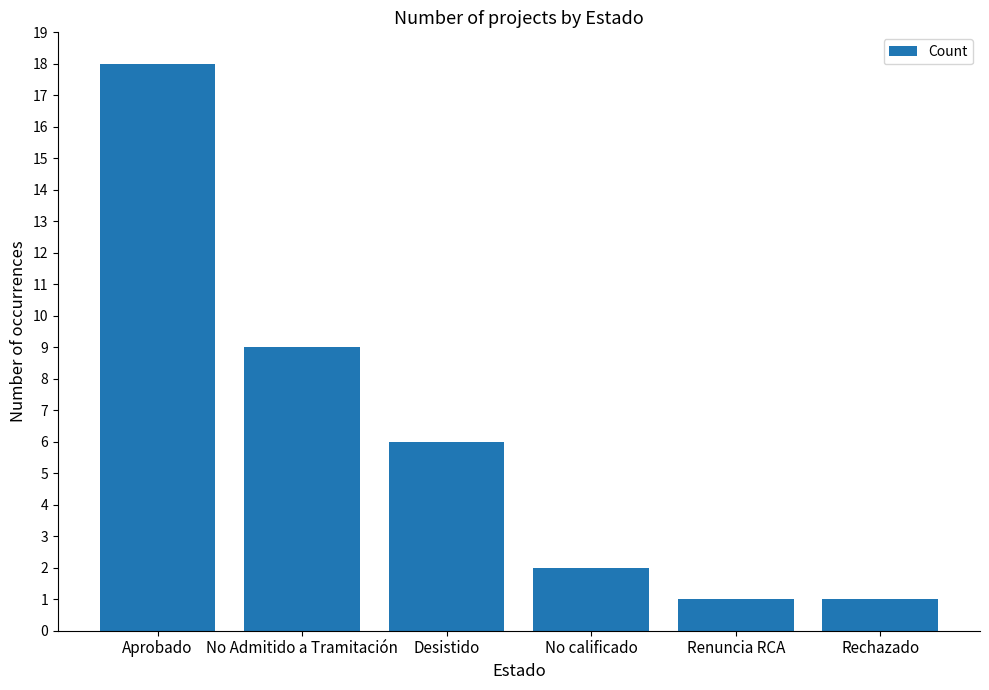

What is the difference between the values at Rechazado and No calificado?

1